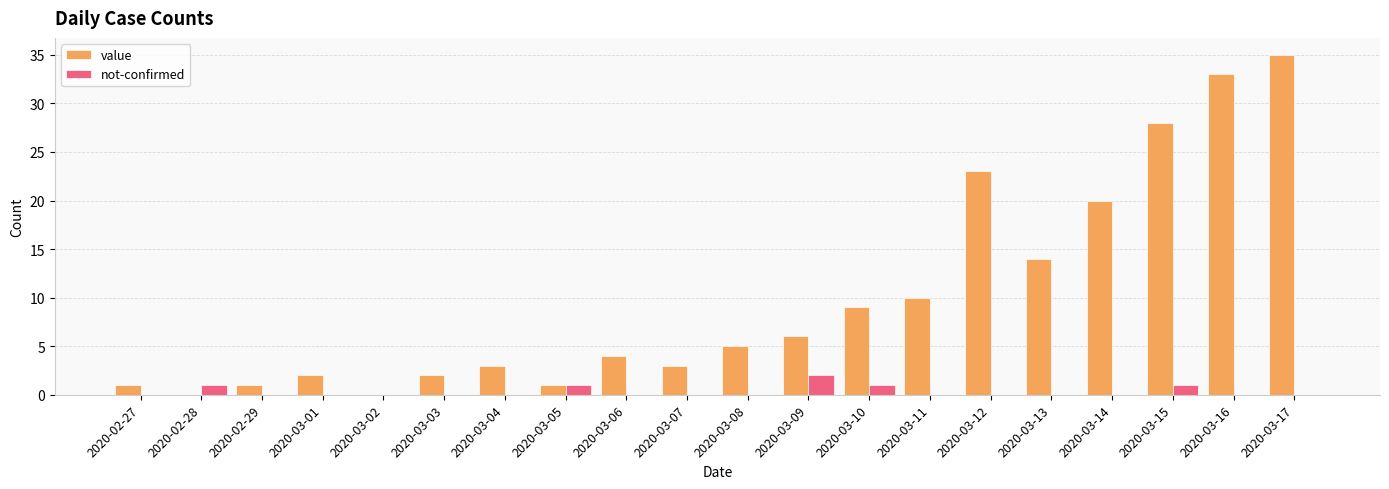

Are the bars grouped side by side (vs. stacked)?

Yes